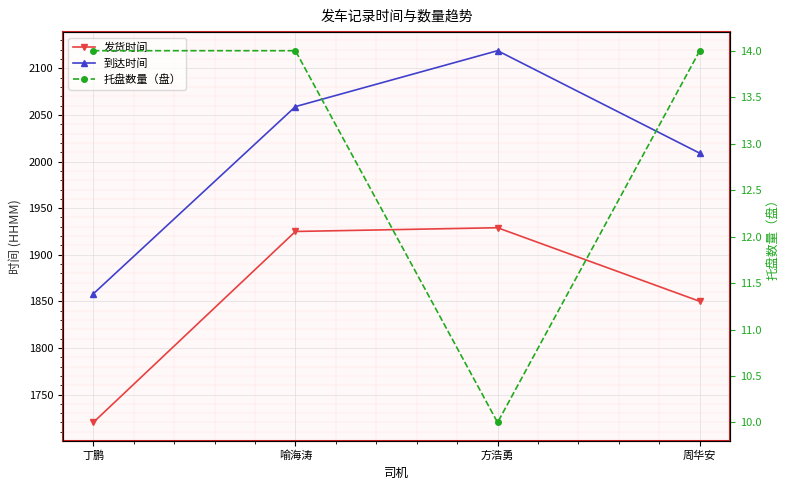

What is the label of the 3rd point from the left?

方浩勇